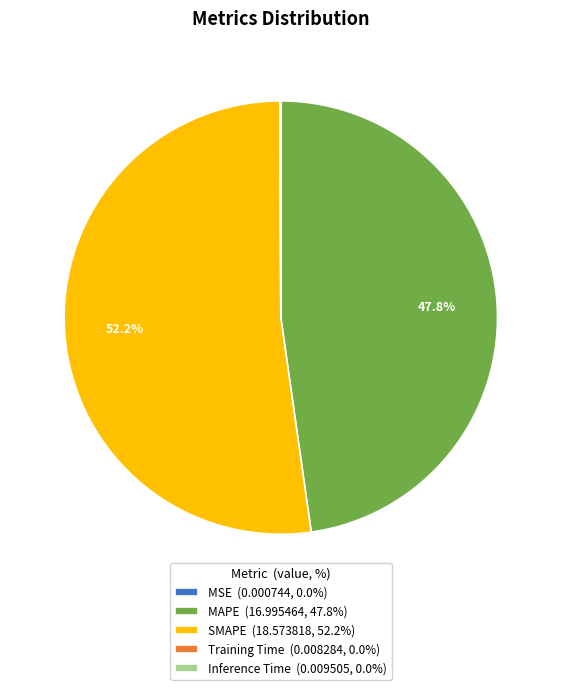

To the nearest percent, what percentage of the pie is SMAPE?

52%